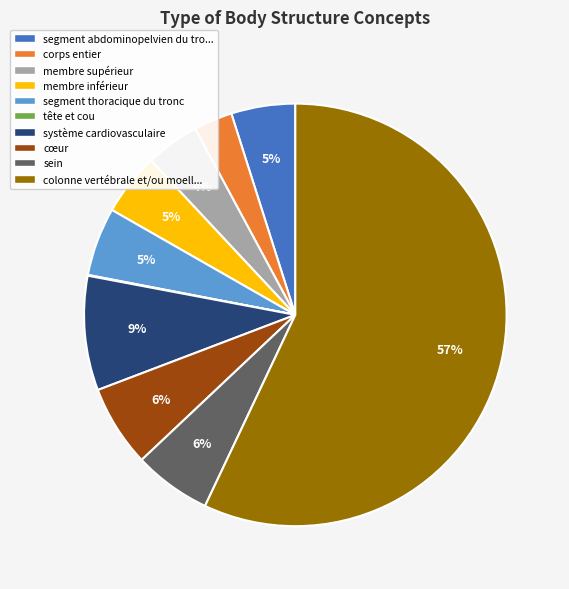

Is it true that membre supérieur is 4% of the pie?

True